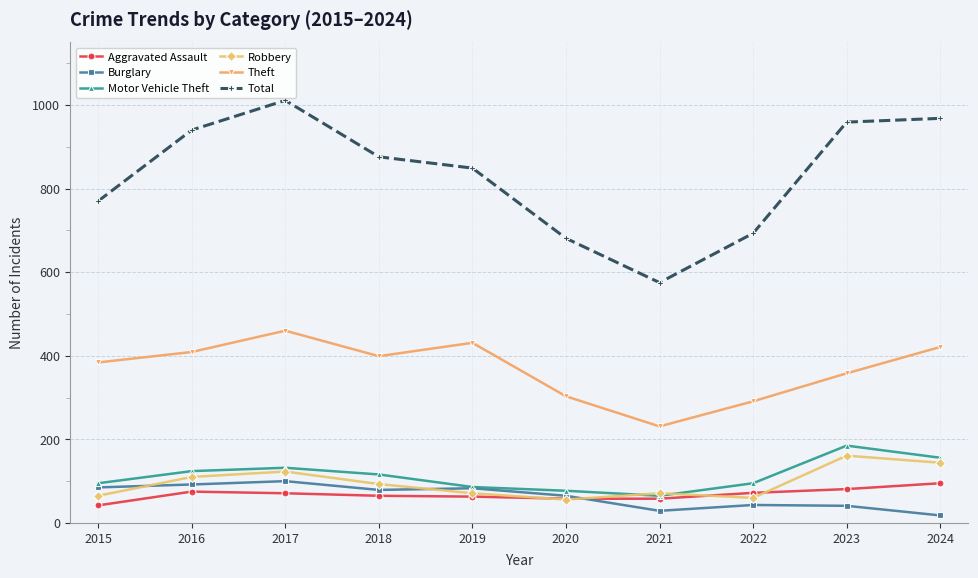

The Robbery series shows 161 at 2023. True or false?

True